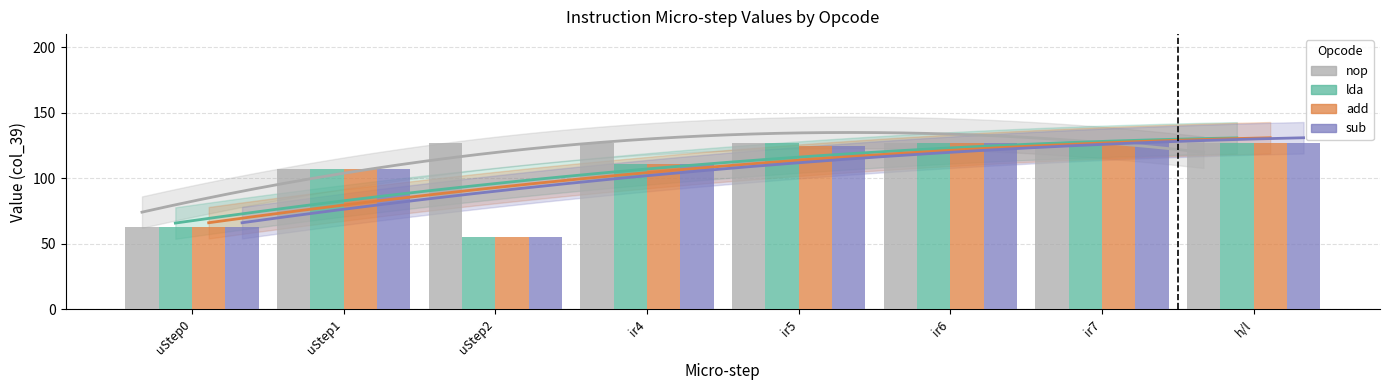

Reading left to right, list all the values displayed in this chart.

nop: 63	107	127	127	127	127	127	127
lda: 63	107	55	111	127	127	127	127
add: 63	107	55	111	125	127	127	127
sub: 63	107	55	111	125	127	127	127